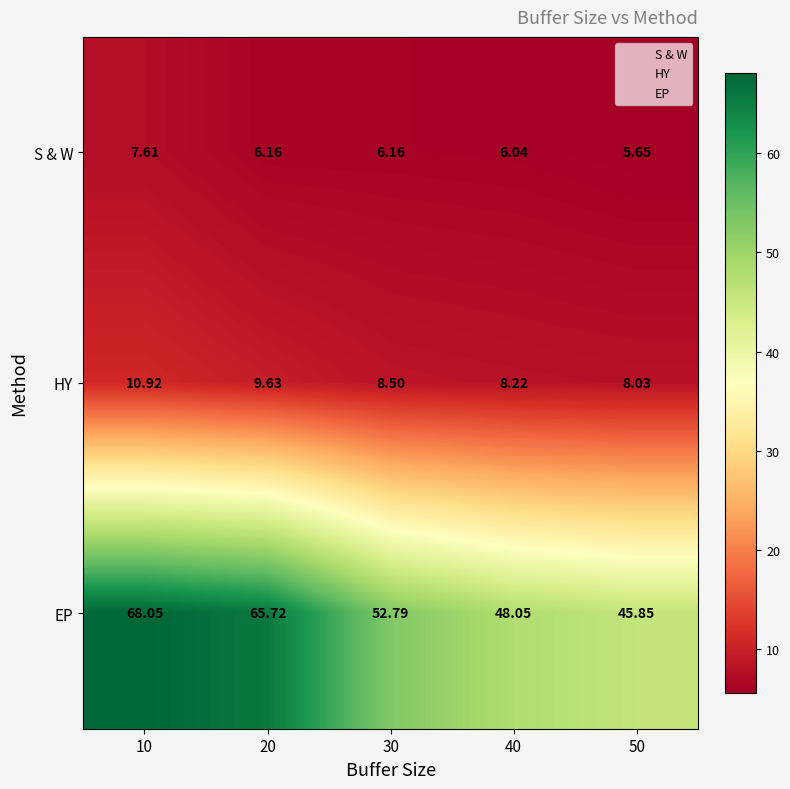

At 50, list the series in order from largest to smallest.

EP, HY, S & W